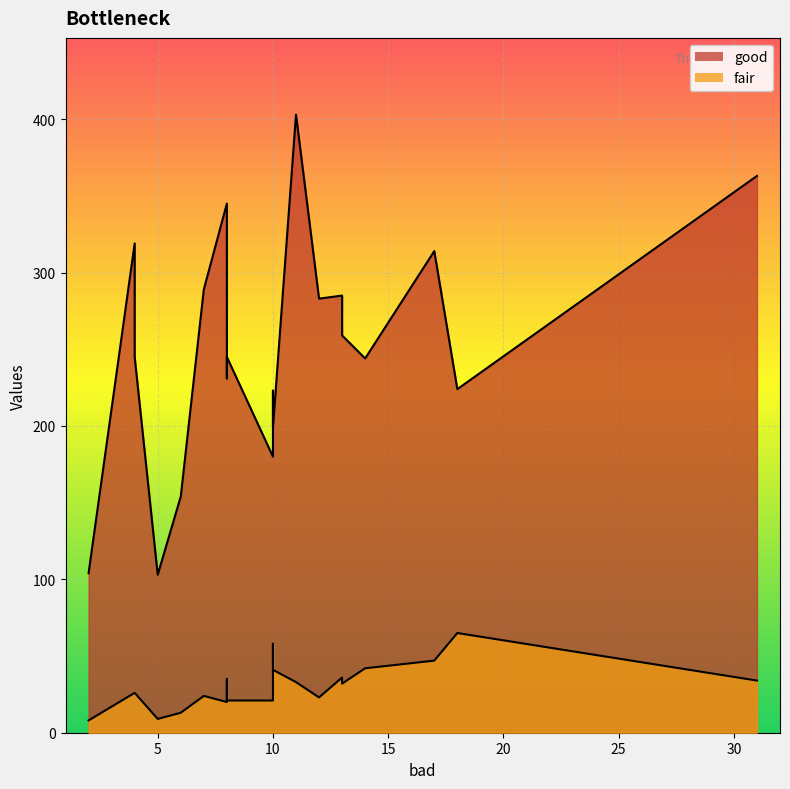

The value of fair at 17 is 18. True or false?

False